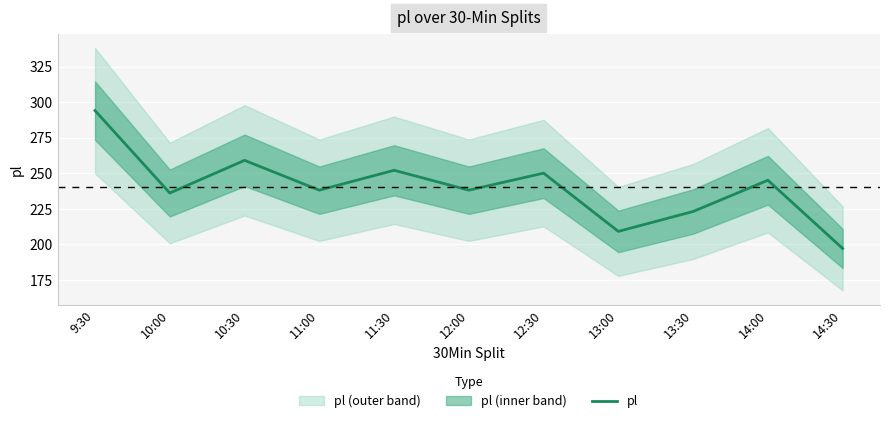

Between 14:00 and 12:30, which is larger?

12:30